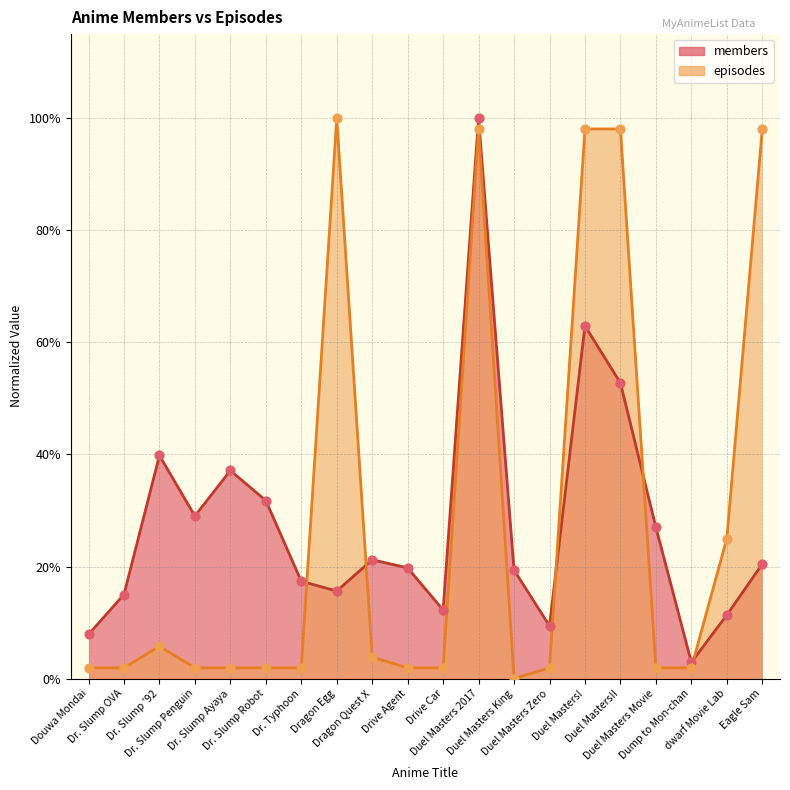

What is the total value across all series at dwarf Movie Lab?

0.4